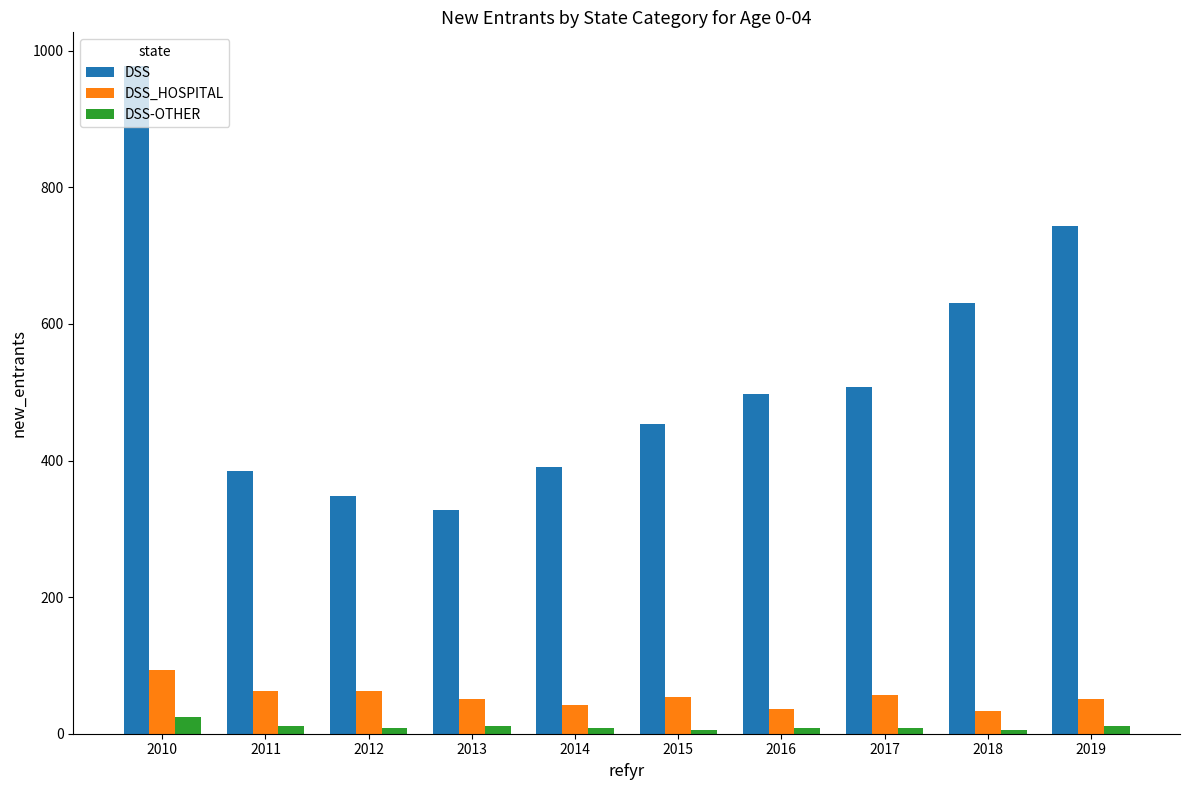

Which series has the largest range (max minus min)?

DSS